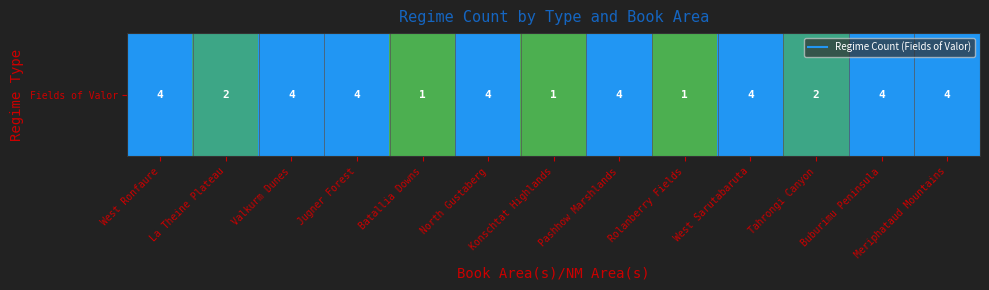

True or false: the data shows 1 at Batallia Downs.

True